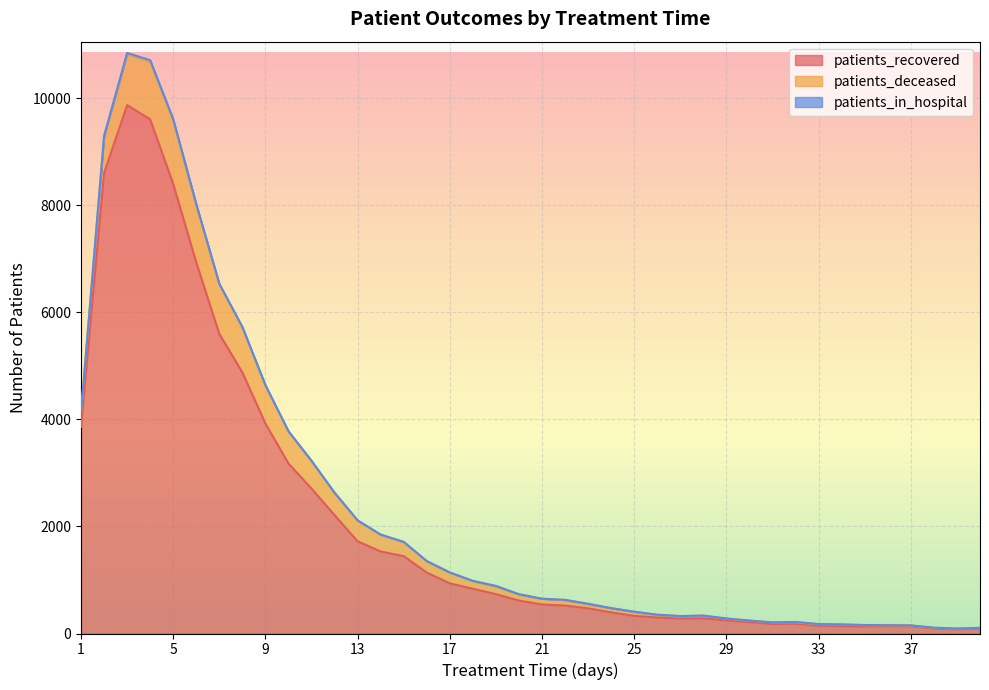

What is the maximum value shown in the chart?

9873